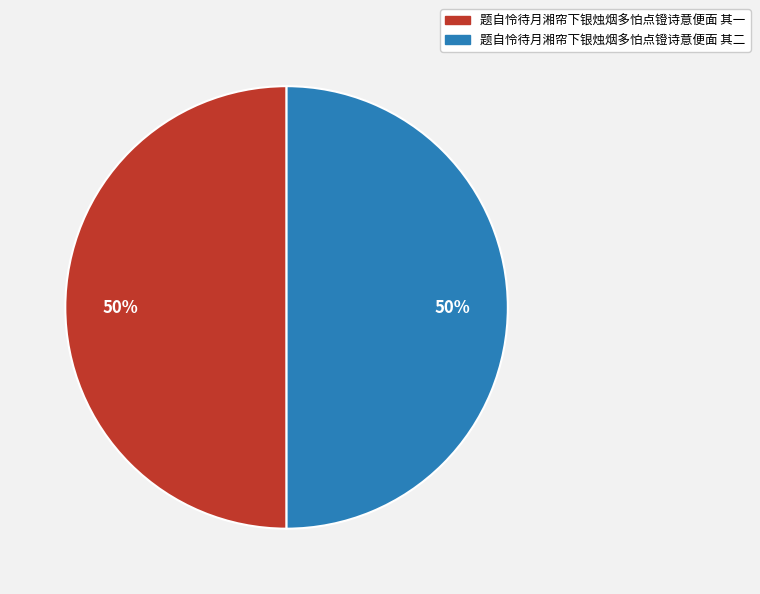

Combined, do 题自怜待月湘帘下银烛烟多怕点镫诗意便面 其二 and 题自怜待月湘帘下银烛烟多怕点镫诗意便面 其一 account for over 50%?

Yes